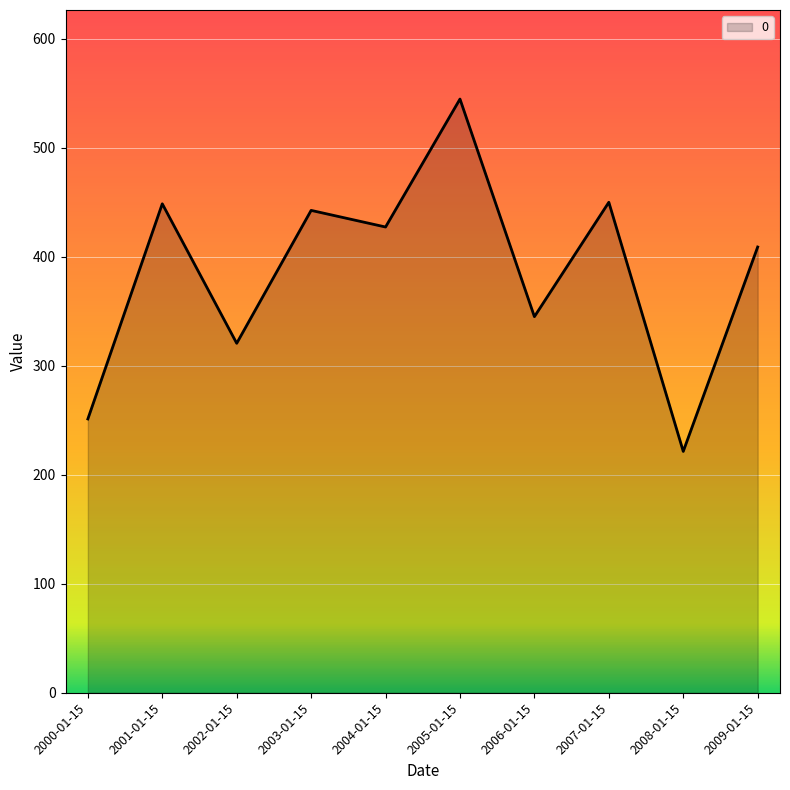

The chart shows a value of 570.7 at 2006-01-15. True or false?

False